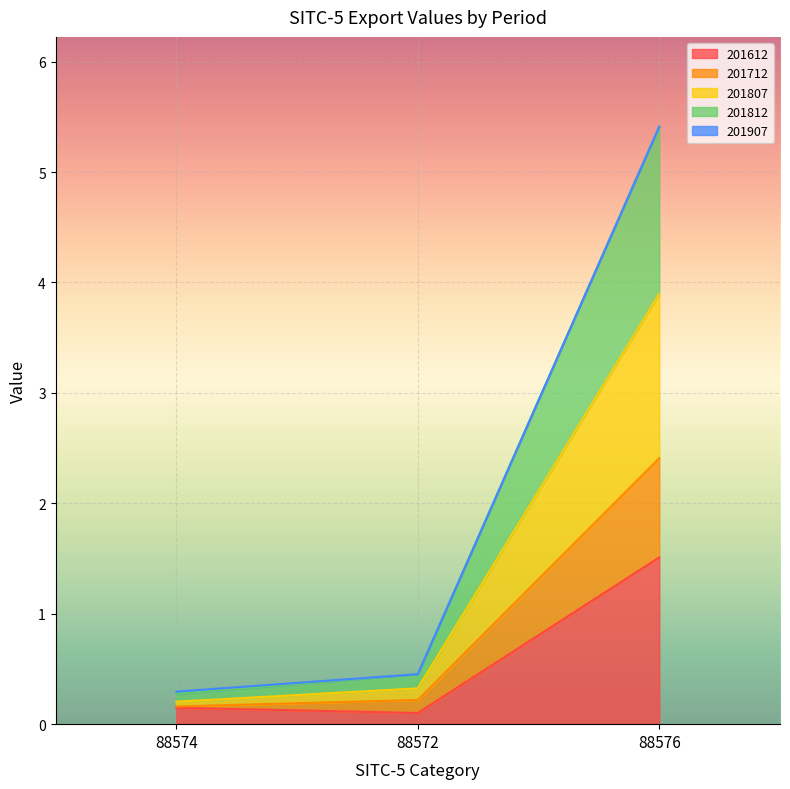

At which category is the sum across all series the highest?

88576